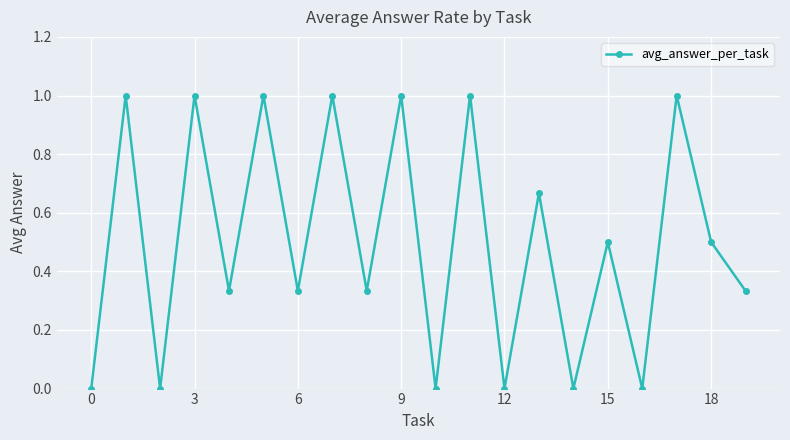

True or false: the data has more than 0 interior local peaks.

True